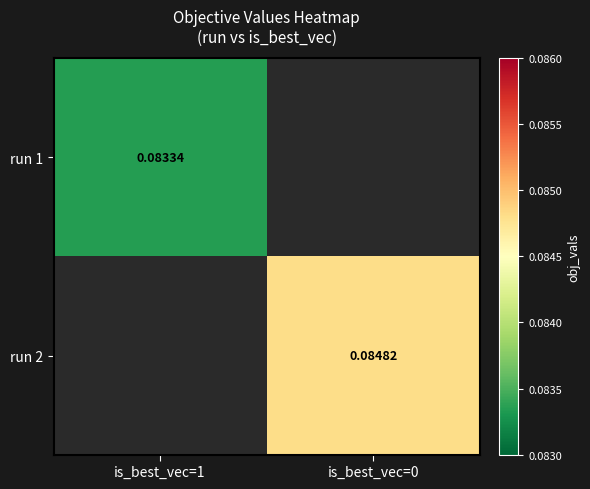

The run 1 series shows 0.0 at is_best_vec=1. True or false?

False